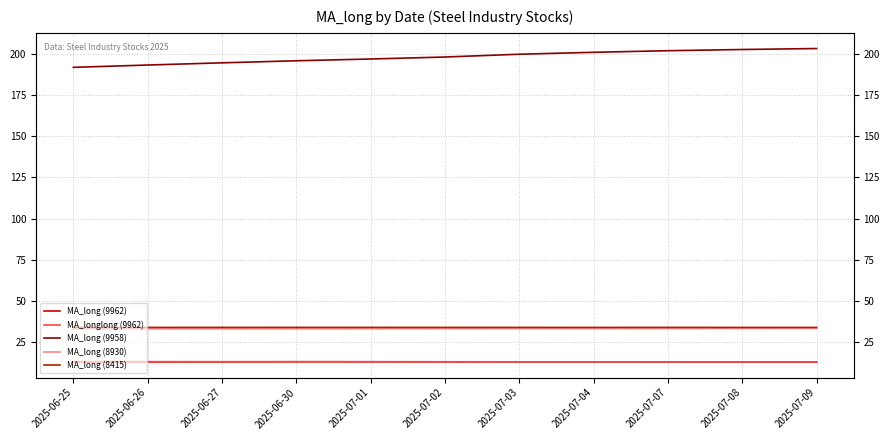

At which category is the sum across all series the highest?

2025-07-09